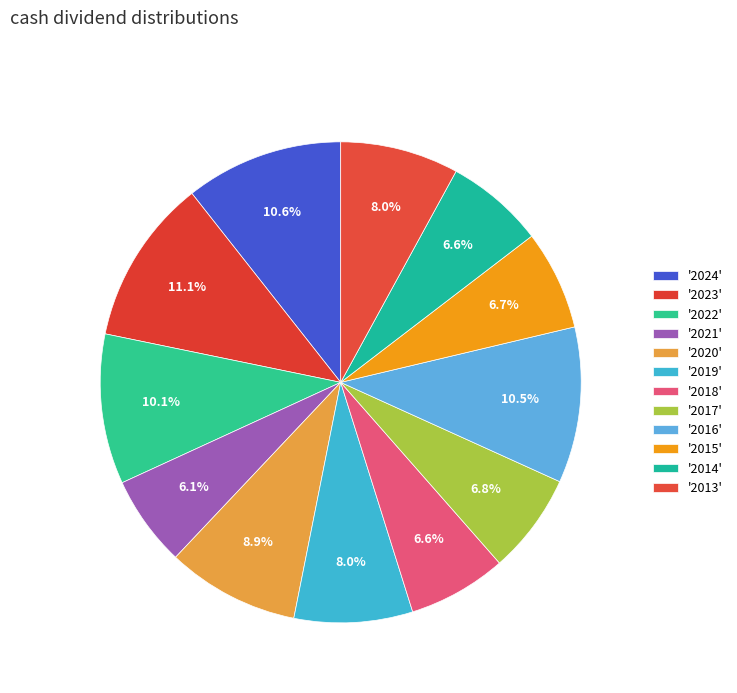

Rank the categories by value from lowest to highest.

2021, 2018, 2014, 2015, 2017, 2019, 2013, 2020, 2022, 2016, 2024, 2023